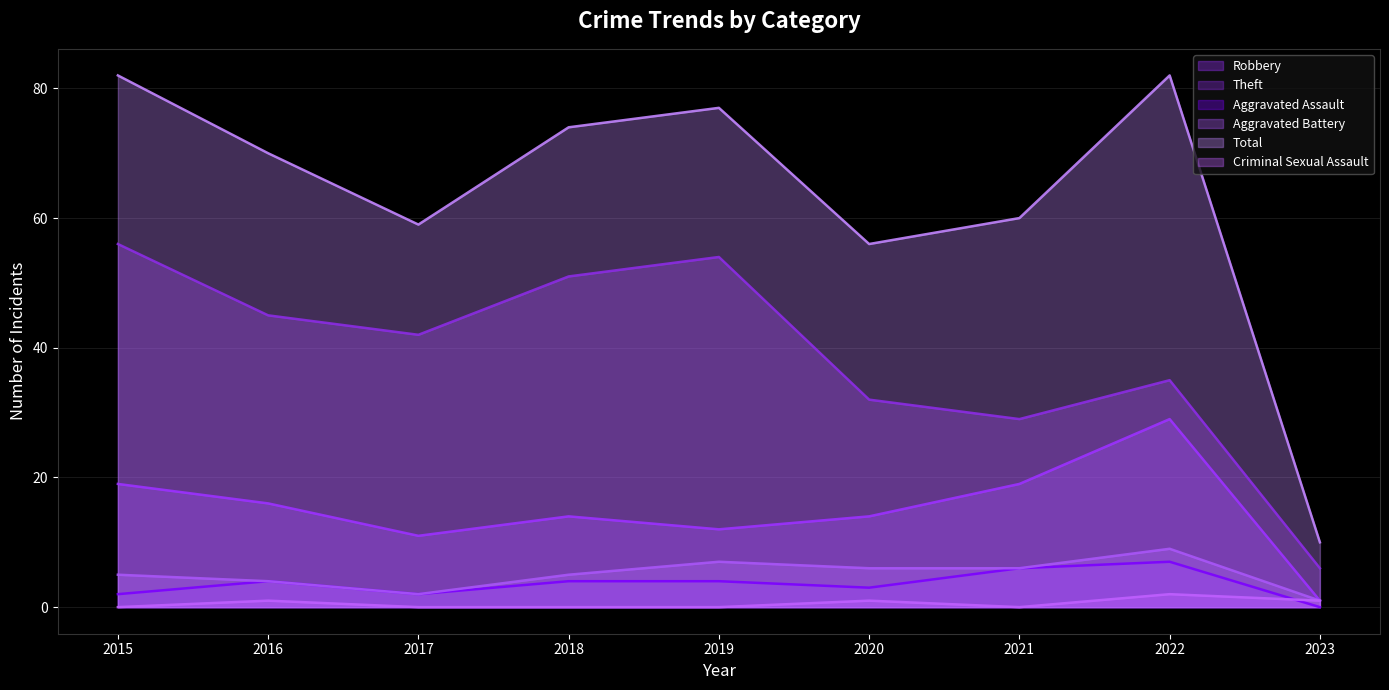

Where does the Total series first go above 70?

2015